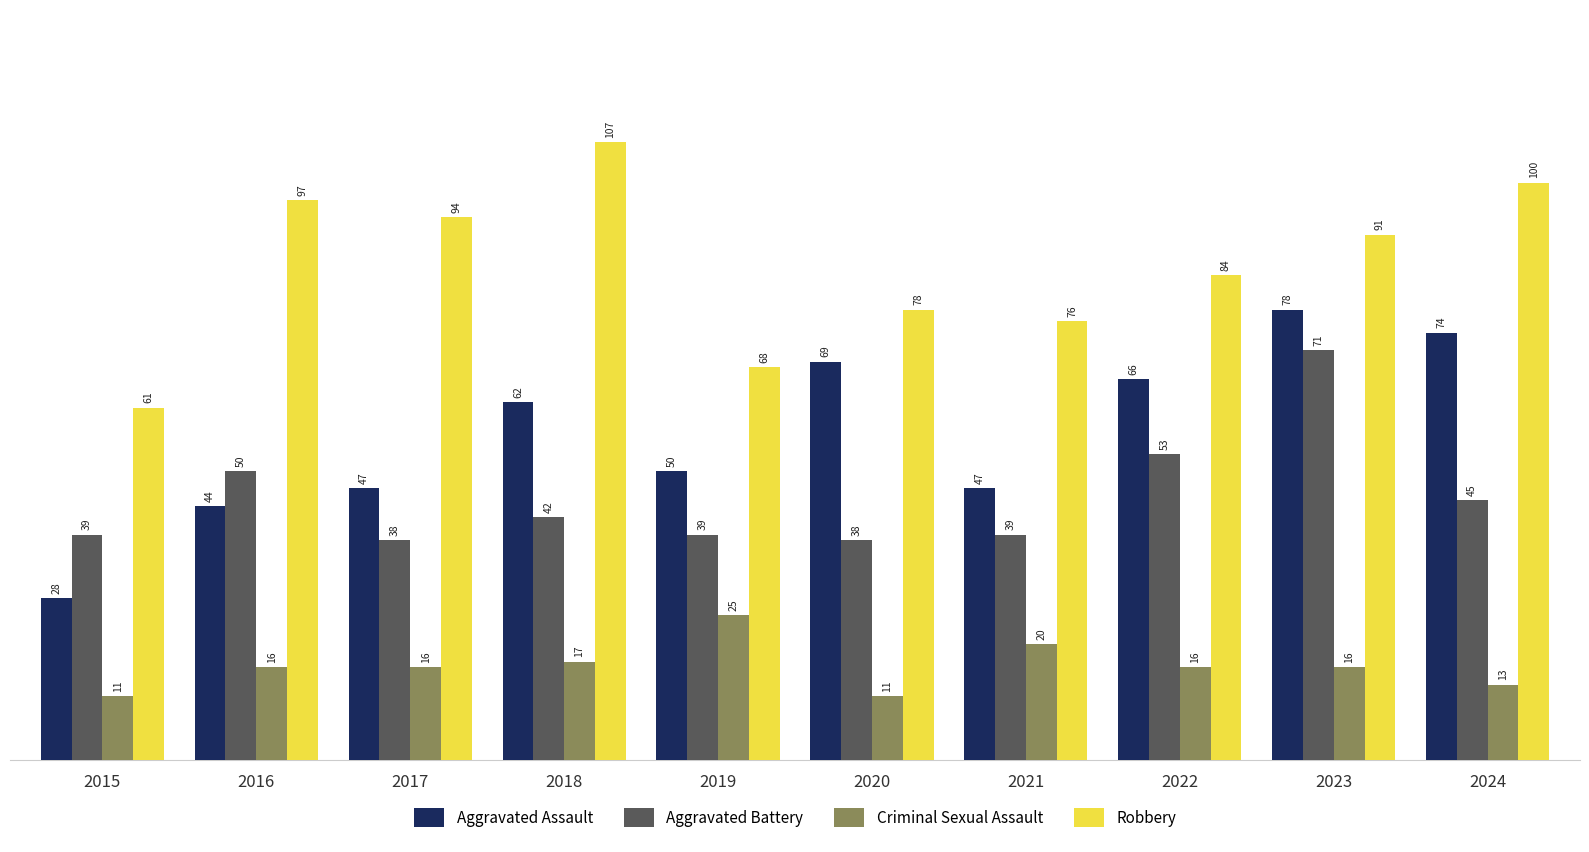

Reading left to right, what are all the values shown in this chart?

Aggravated Assault: 2015=28	2016=44	2017=47	2018=62	2019=50	2020=69	2021=47	2022=66	2023=78	2024=74
Aggravated Battery: 2015=39	2016=50	2017=38	2018=42	2019=39	2020=38	2021=39	2022=53	2023=71	2024=45
Criminal Sexual Assault: 2015=11	2016=16	2017=16	2018=17	2019=25	2020=11	2021=20	2022=16	2023=16	2024=13
Robbery: 2015=61	2016=97	2017=94	2018=107	2019=68	2020=78	2021=76	2022=84	2023=91	2024=100